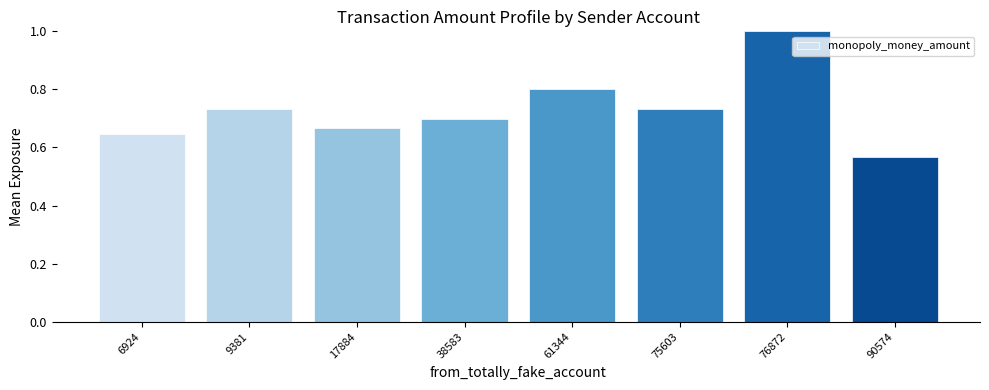

What is the change in value from 75603 to 76872?

+0.3